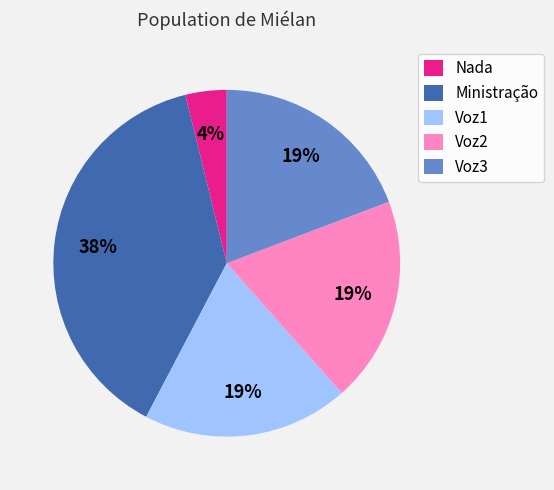

How many segments does this pie chart have?

5